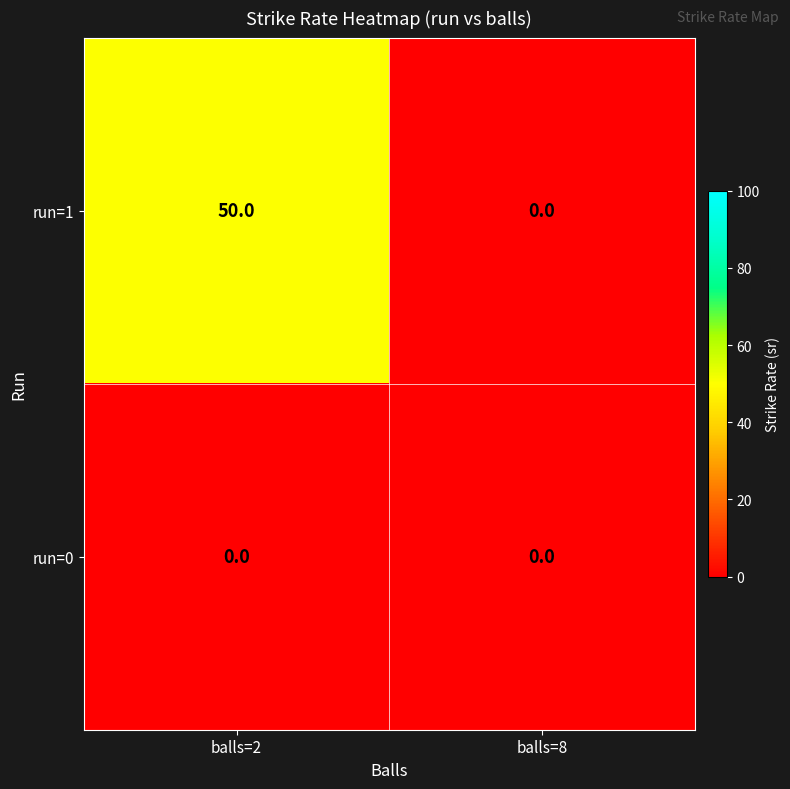

Which series changed the most between balls=2 and balls=8?

run=1